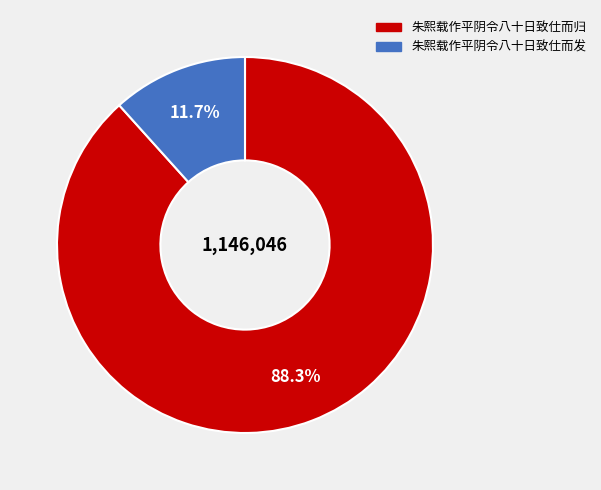

Is there a majority slice in this chart?

Yes